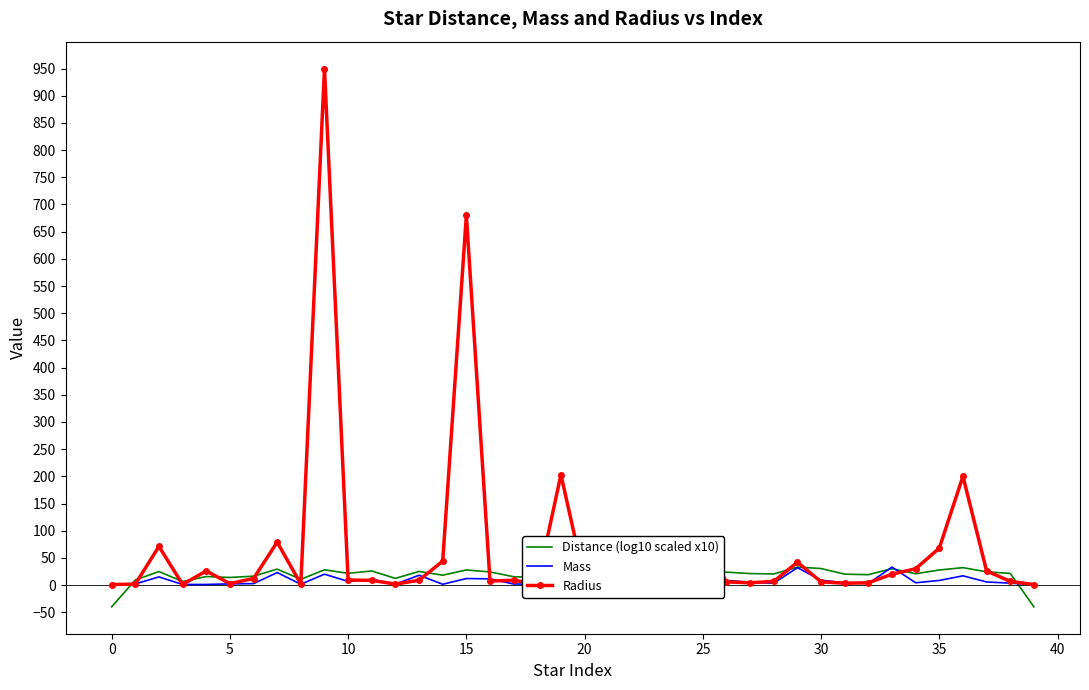

Rank the series by their average value, from lowest to highest.

Mass, Distance (log10 scaled x10), Radius